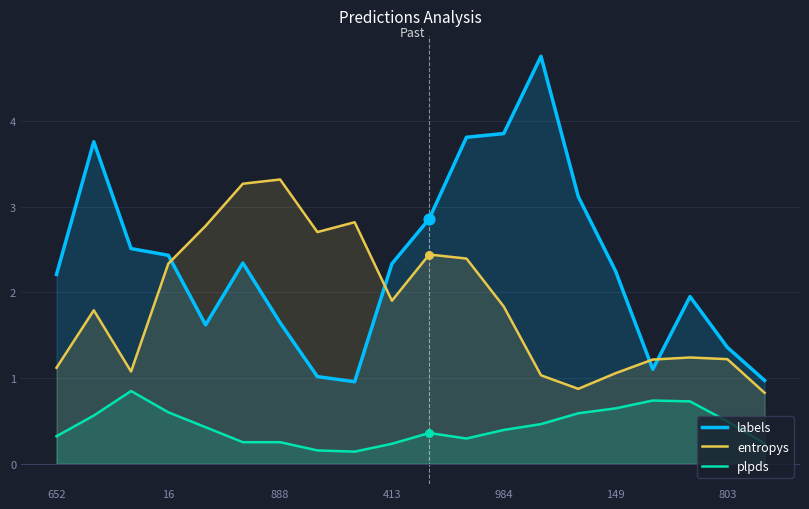

Which series contains the lowest Y value?

plpds